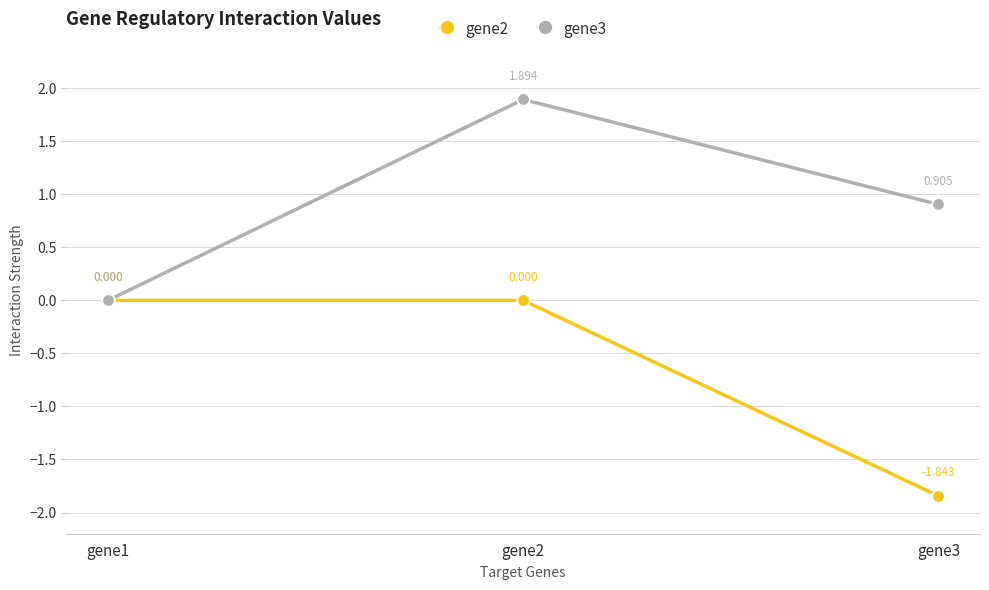

How many values in the gene2 series are below 0?

1